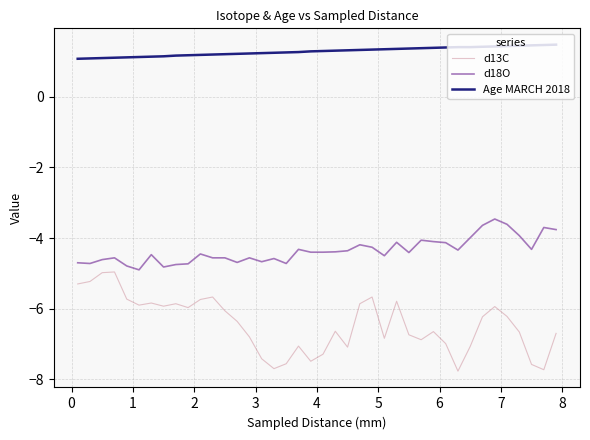

How many lines are shown in the chart?

3